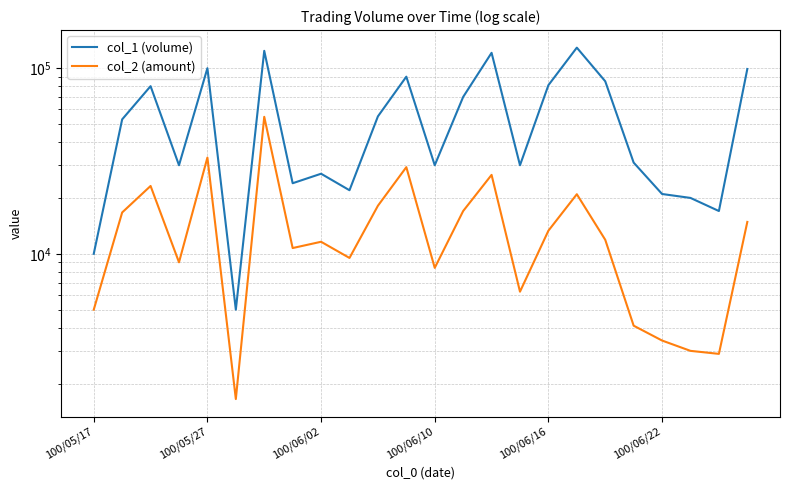

In col_2 (amount), how many points are higher than both neighbors (excluding endpoints)?

7